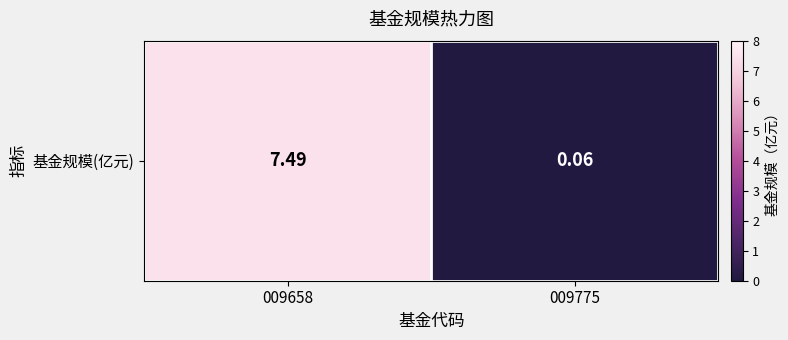

What is the change in value from 009658 to 009775?

-7.4